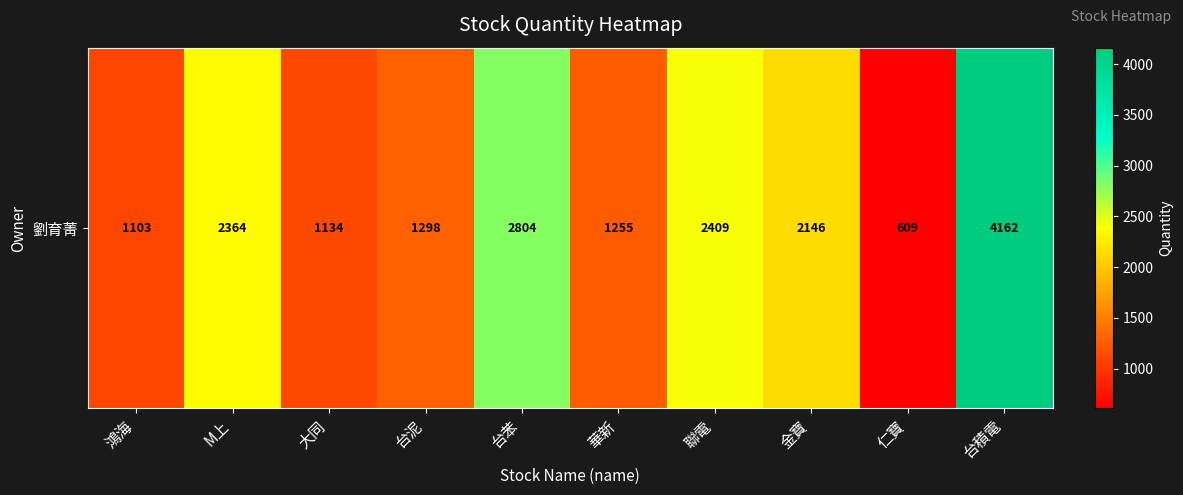

Which category has the highest value across all series?

台積電